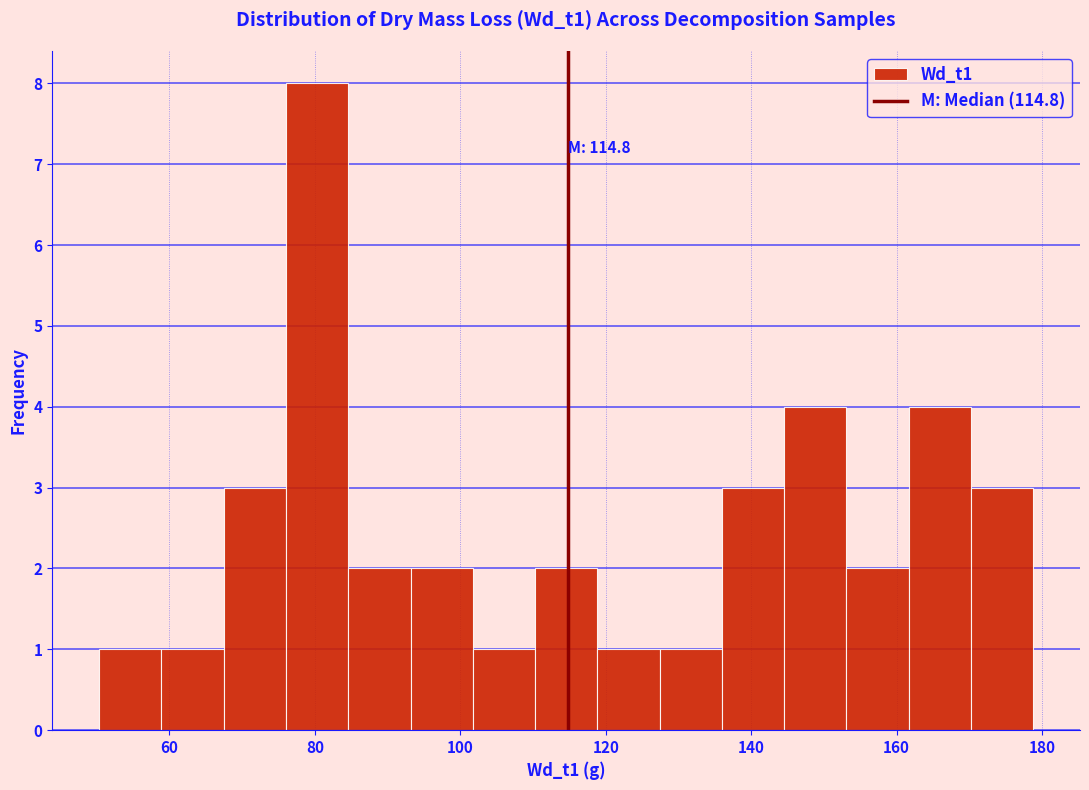

Over which range of the x-axis is the bar tallest?

76 to 84